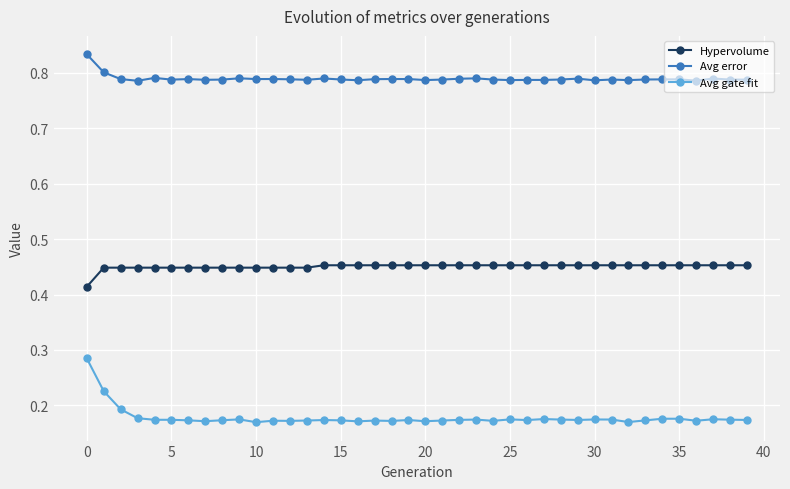

Is this an area chart (filled region under the line)?

No